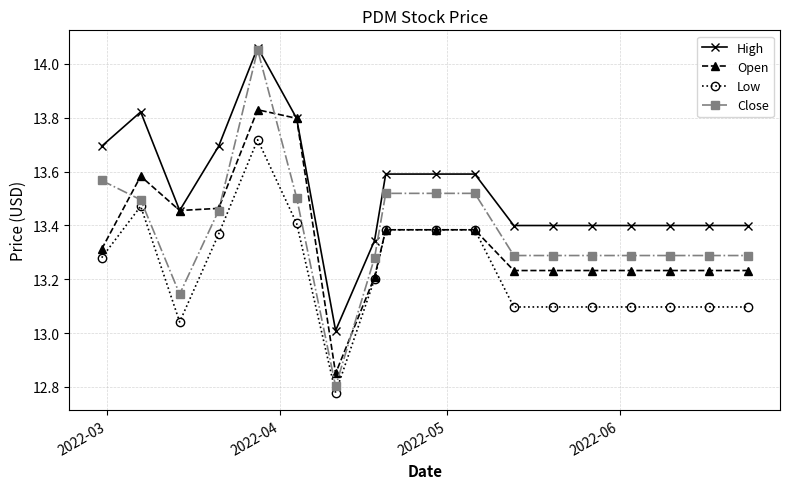

How many lines are shown in the chart?

4